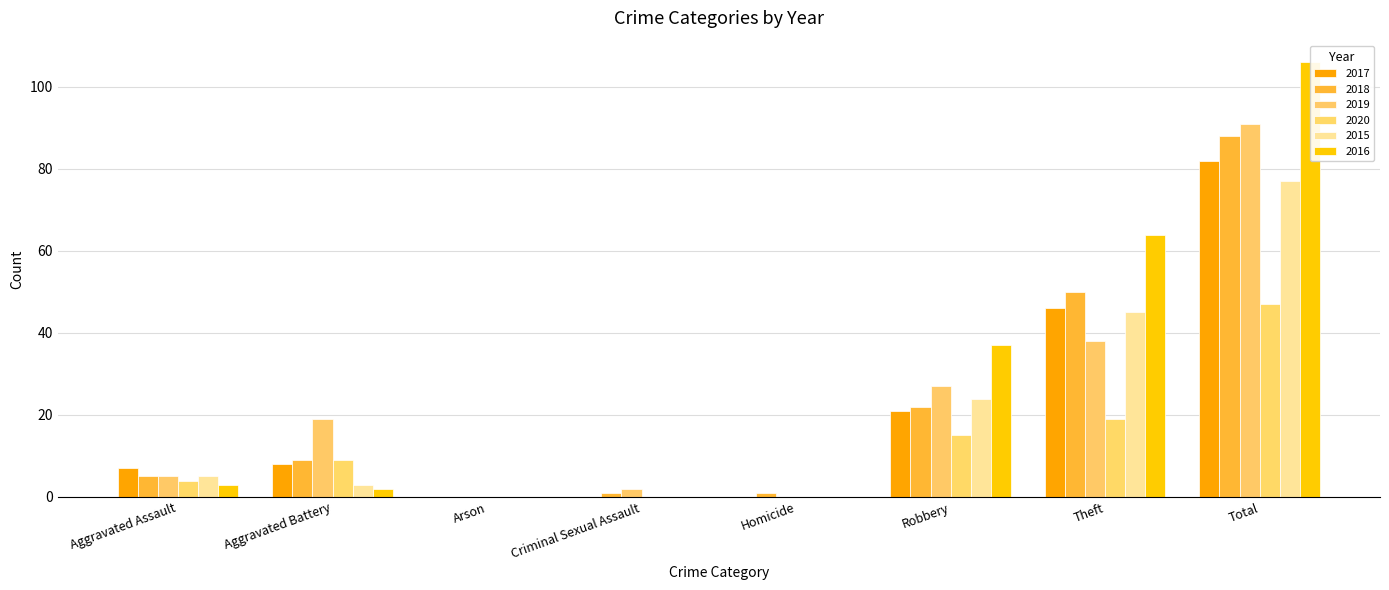

Which label corresponds to the largest value in the chart?

Total